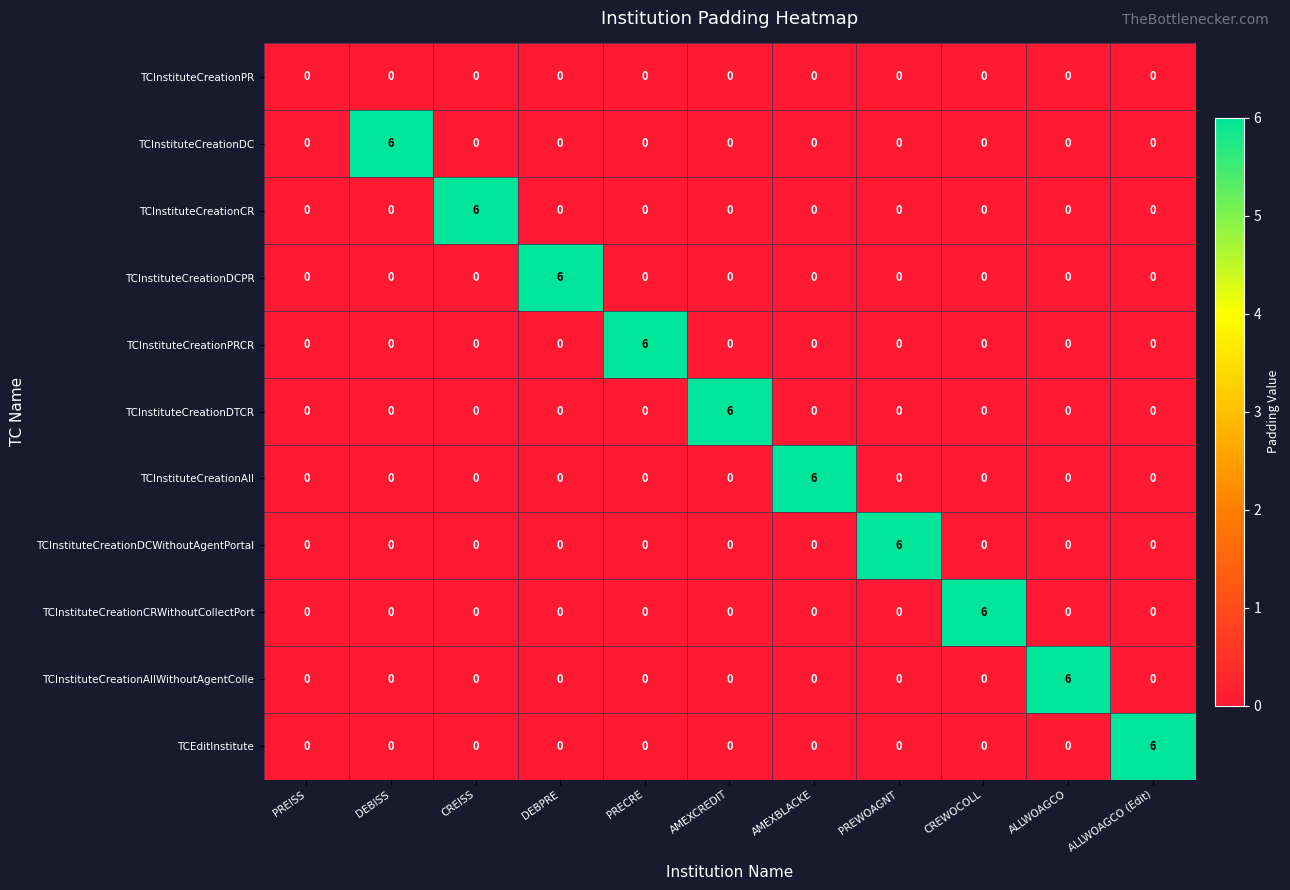

What is the total value across all series at CREWOCOLL?

6